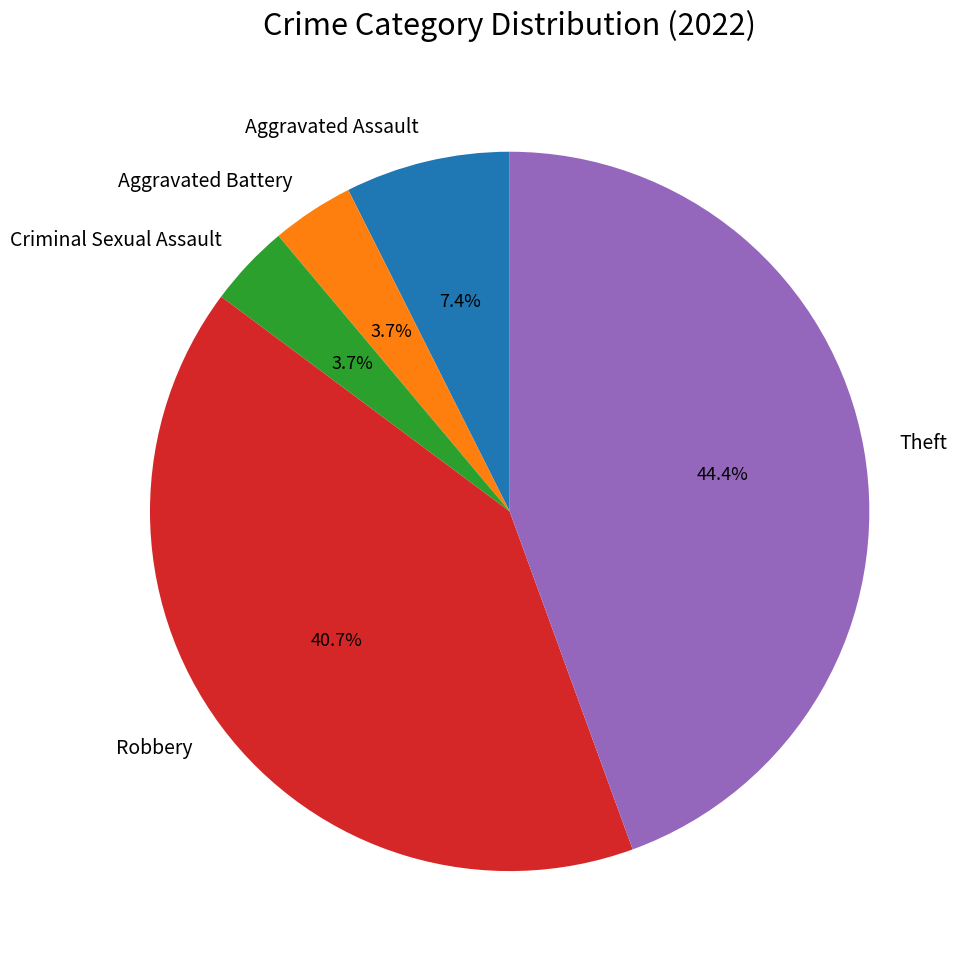

To the nearest percent, what is the difference between the largest and smallest slice percentages?

41%